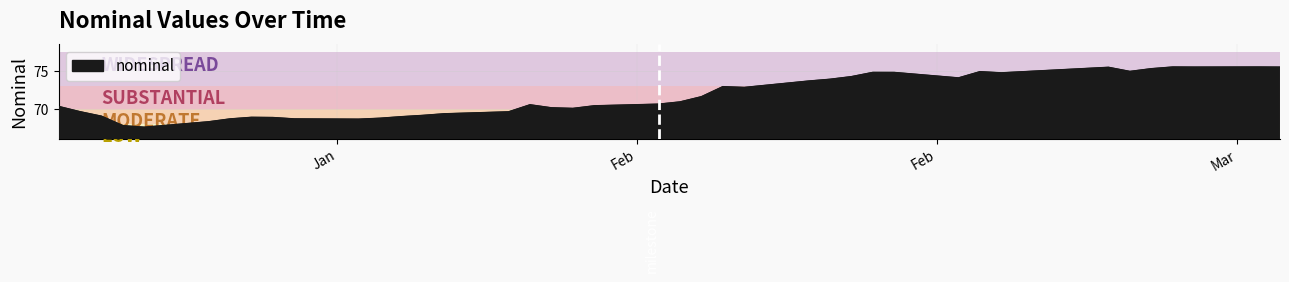

What is the minimum value shown in the chart?

67.6